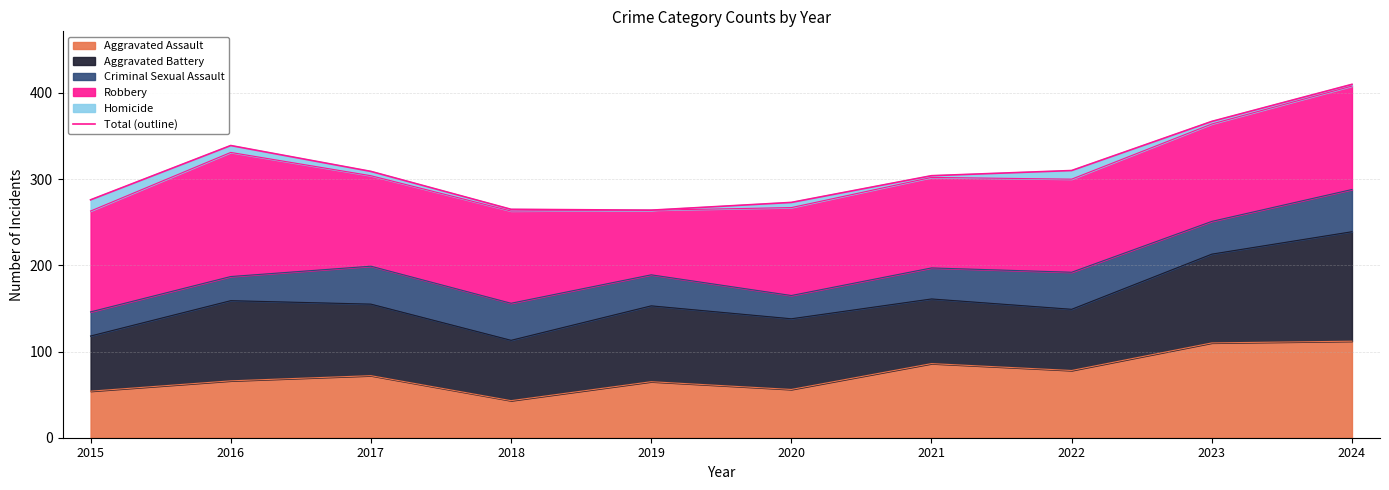

Rank the categories by value from highest to lowest.

2024, 2023, 2016, 2022, 2017, 2021, 2015, 2020, 2018, 2019